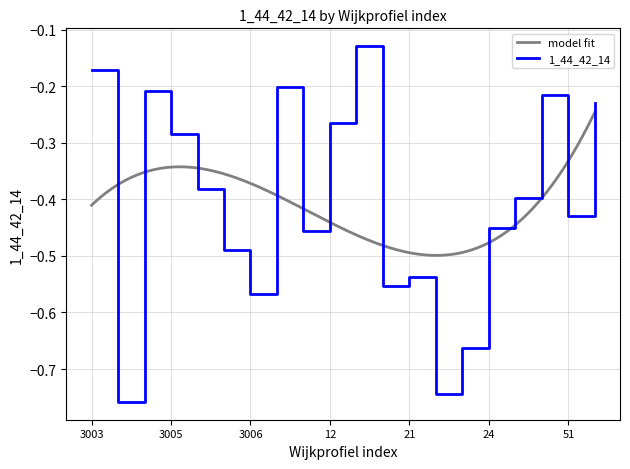

What is the average value?

-0.4